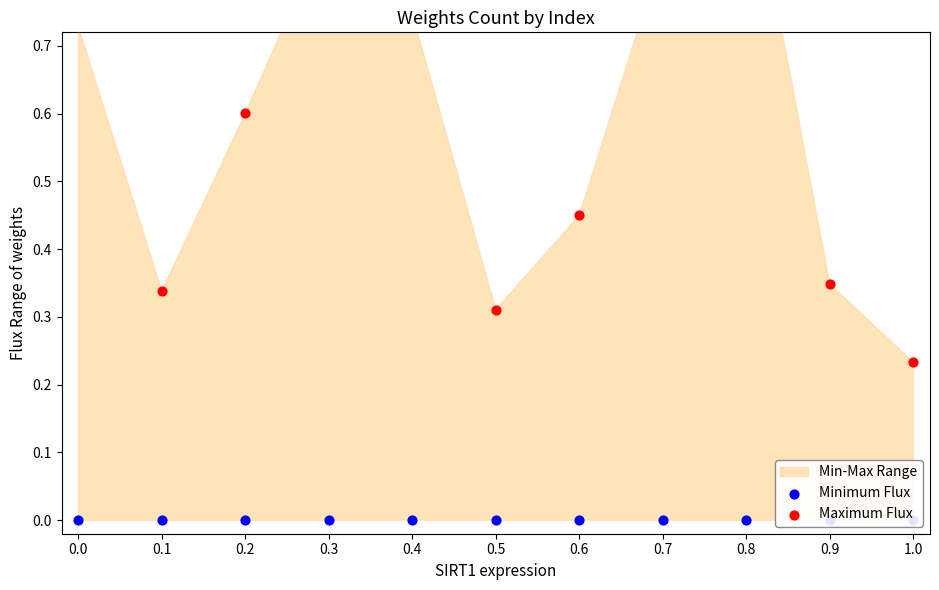

Which series has the largest Y range (max minus min)?

Maximum Flux